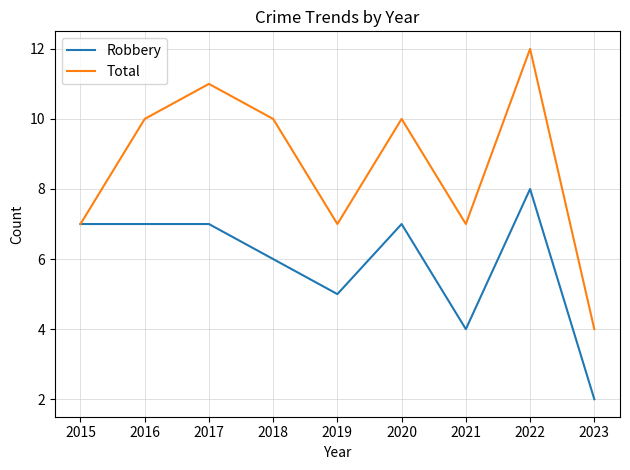

Rank the series at 2019 from highest to lowest value.

Total, Robbery